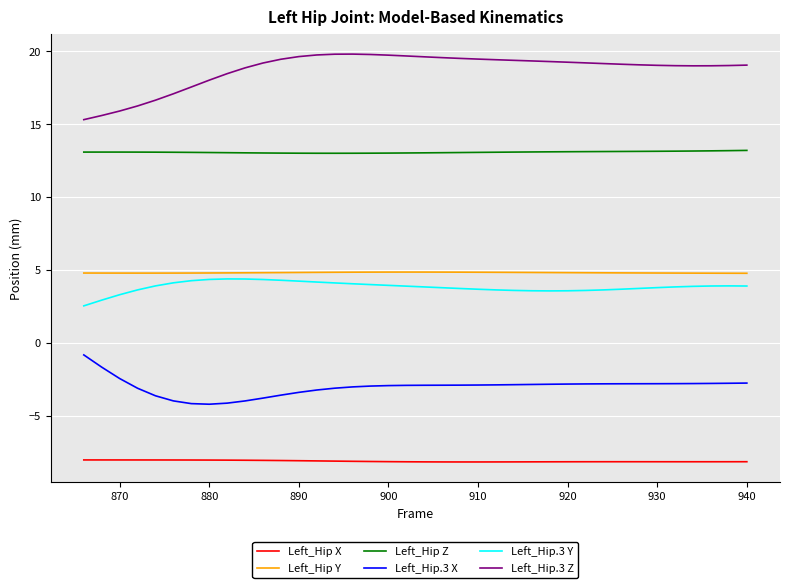

What is the smallest value displayed?

-8.2